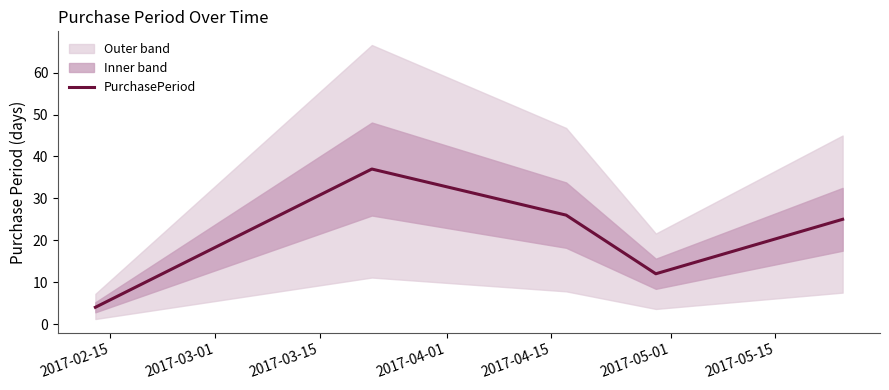

What is the minimum value for PurchasePeriod?

4